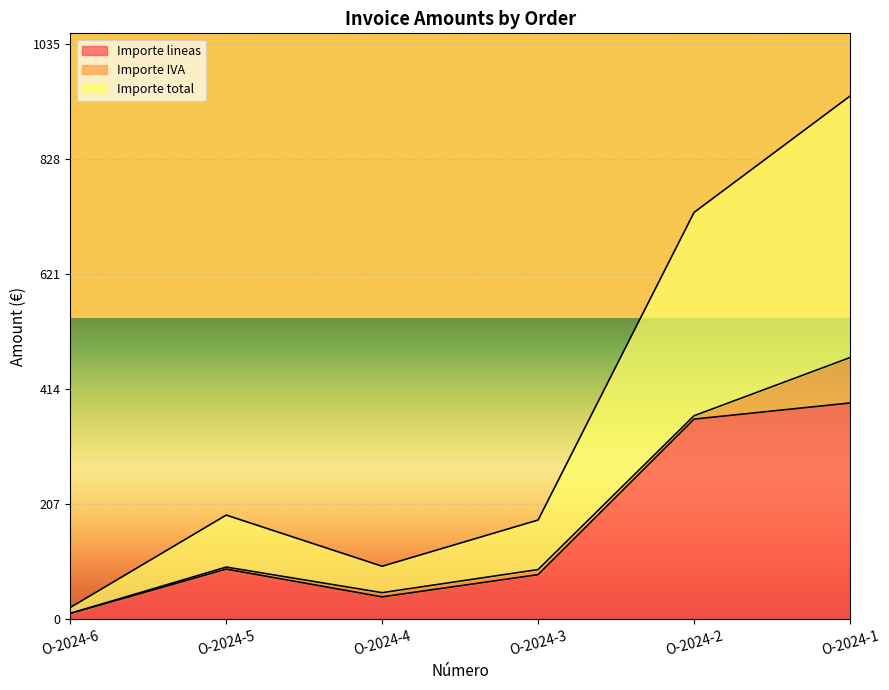

Which series has the widest spread of values?

Importe total